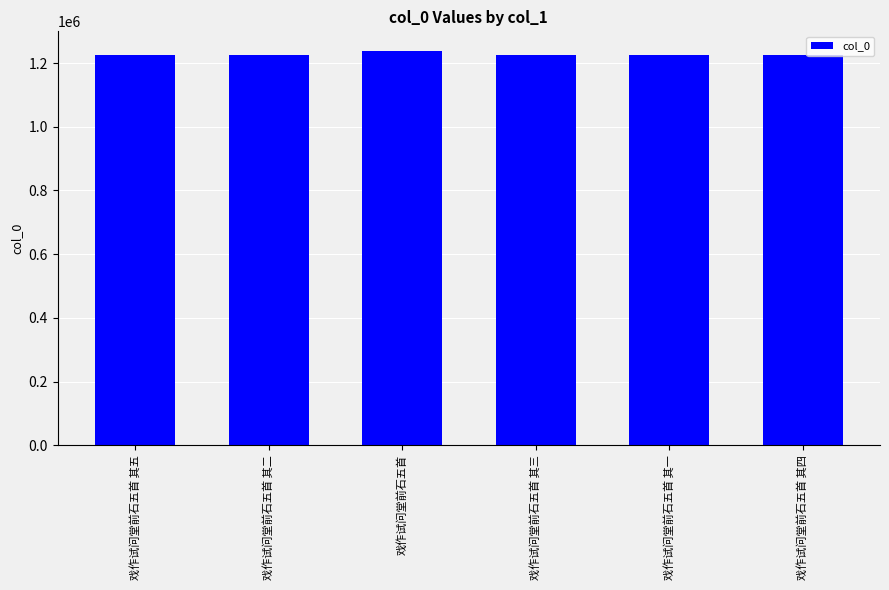

What is the approximate value at 戏作试问堂前石五首?

1237542